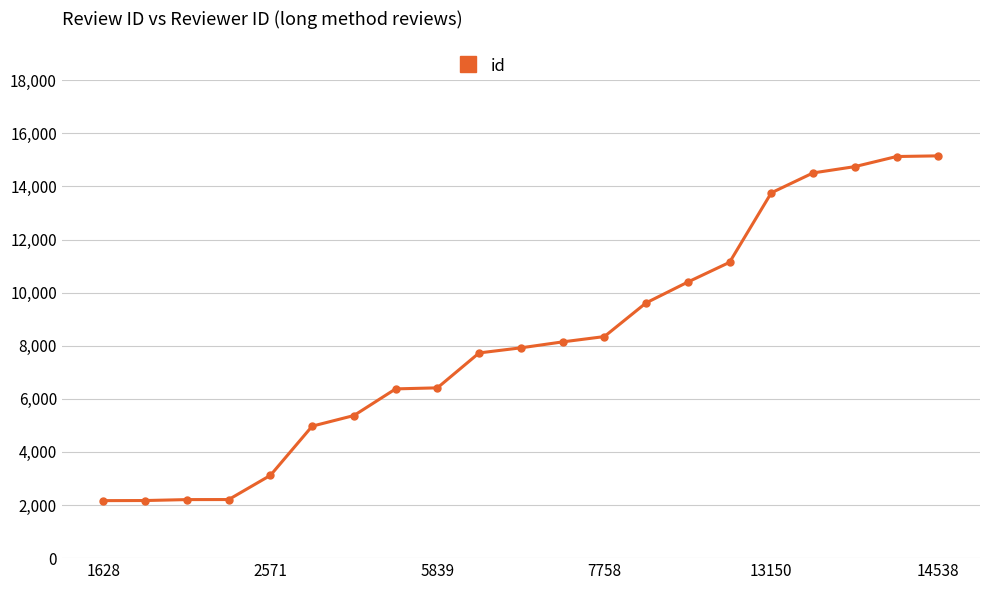

What is the smallest value displayed?

2166